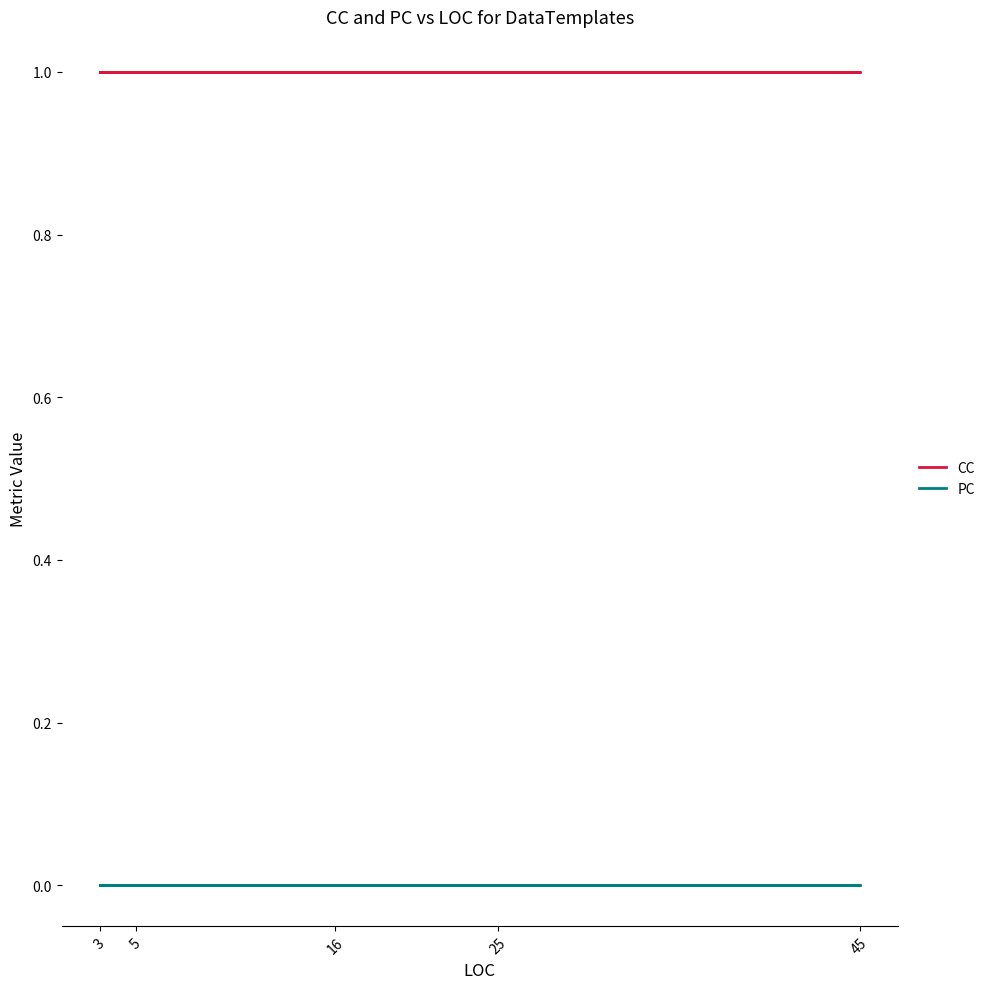

What is the label of the 7th point from the left?

45